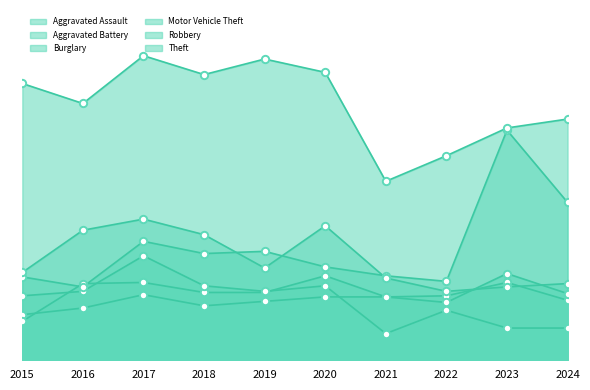

At how many categories does at least one series exceed 152?

10